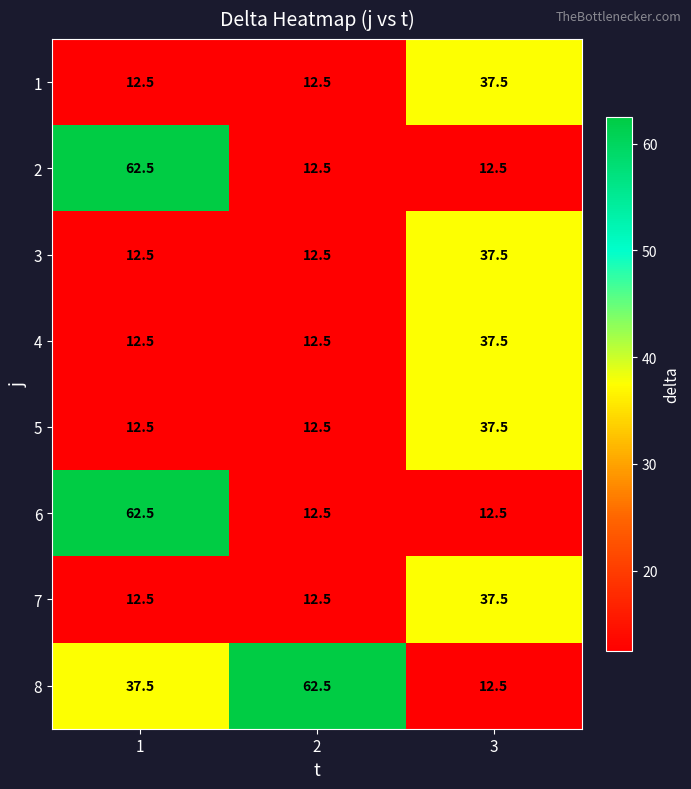

What is the highest value of the 8 series?

62.5